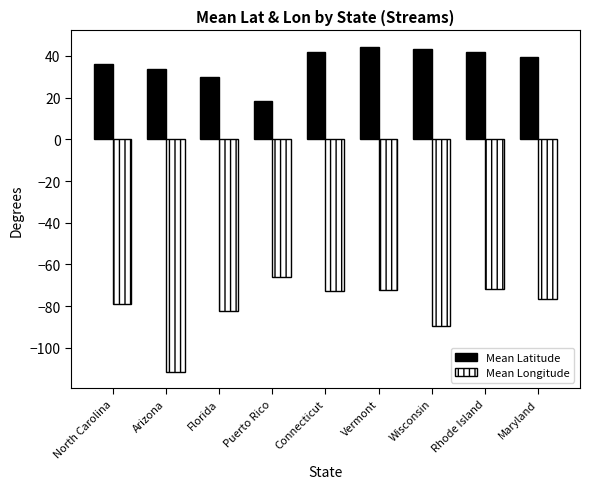

Which series has the widest spread of values?

Mean Longitude